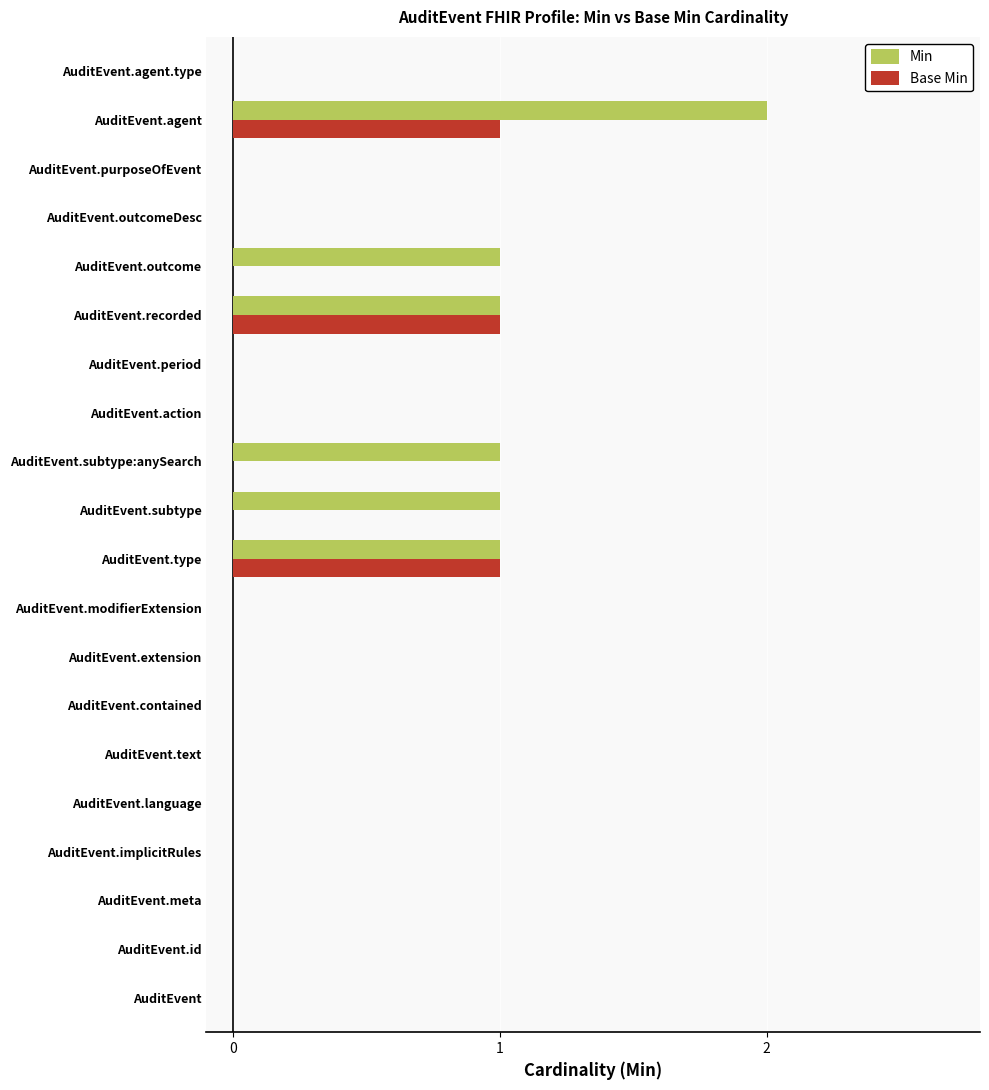

At which category is the sum across all series the highest?

AuditEvent.agent